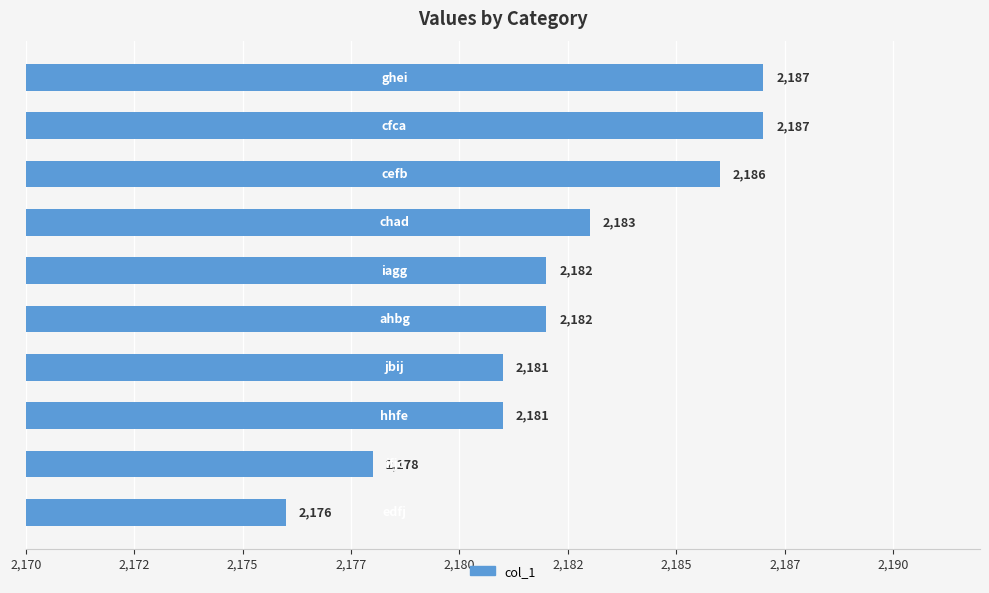

Does the chart contain any negative values?

No